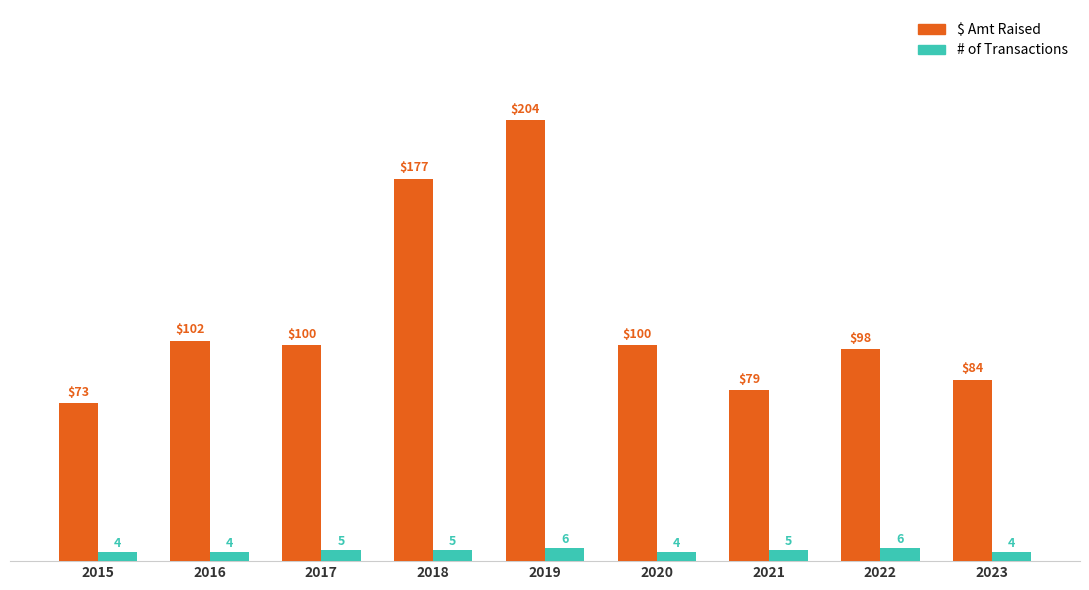

Is the value of $ Amt Raised at 2022 greater than the value of # of Transactions at 2022?

Yes